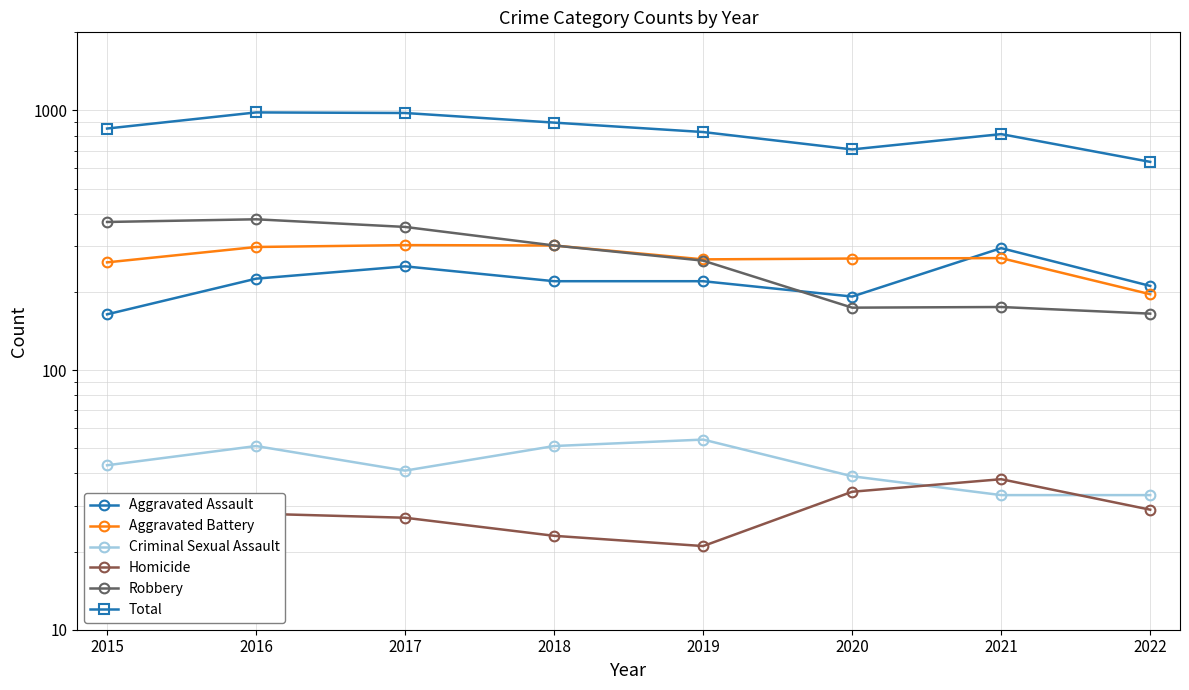

Reading right to left, transcribe all the data shown in this chart.

Aggravated Assault: 211	295	192	220	220	251	225	164
Aggravated Battery: 196	270	269	267	302	303	298	260
Criminal Sexual Assault: 33	33	39	54	51	41	51	43
Homicide: 29	38	34	21	23	27	28	13
Robbery: 165	175	174	264	302	356	381	372
Total: 634	811	708	826	898	978	983	852